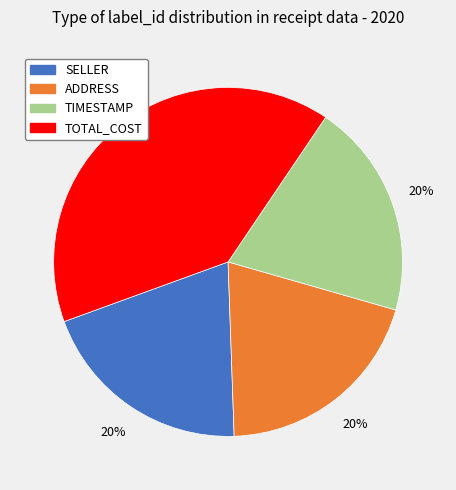

Does any single category account for the majority?

No